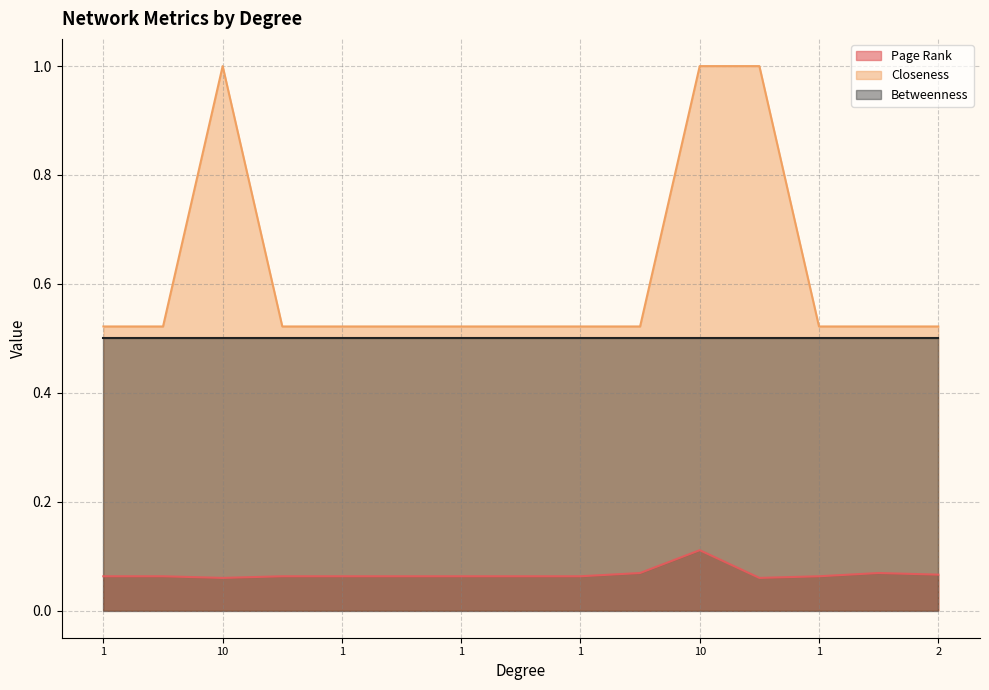

True or false: Page Rank and Closeness cross at least once.

False